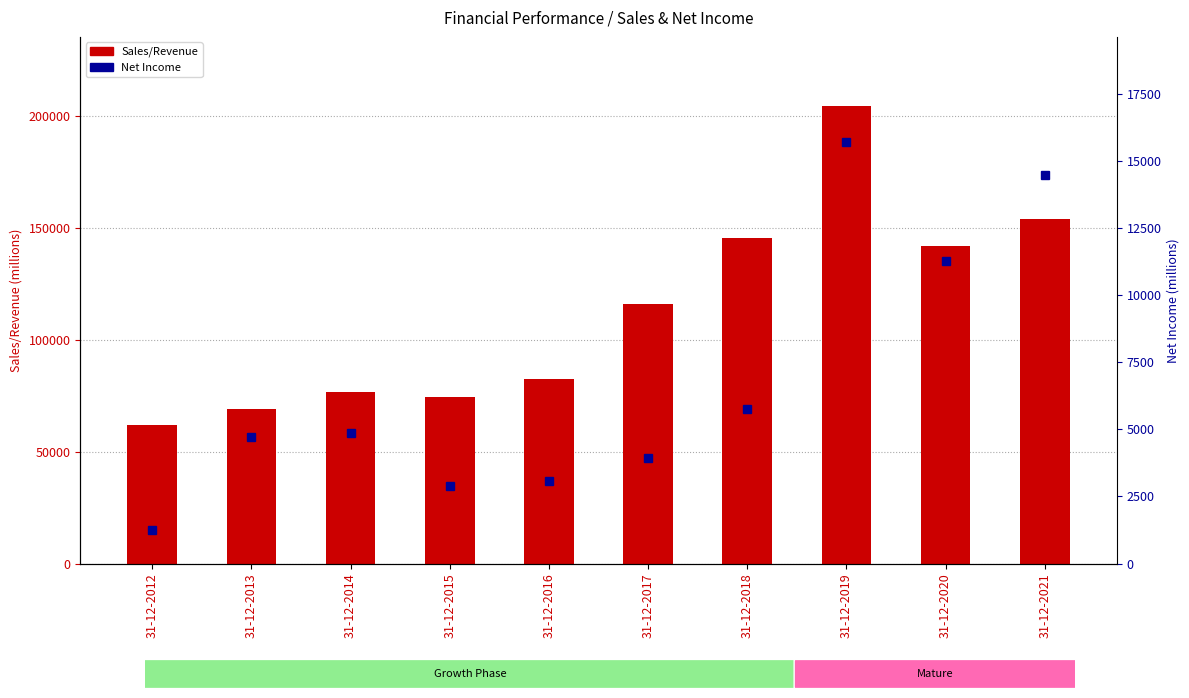

What is the value of the Net Income bar at the 1st from the left?

1252